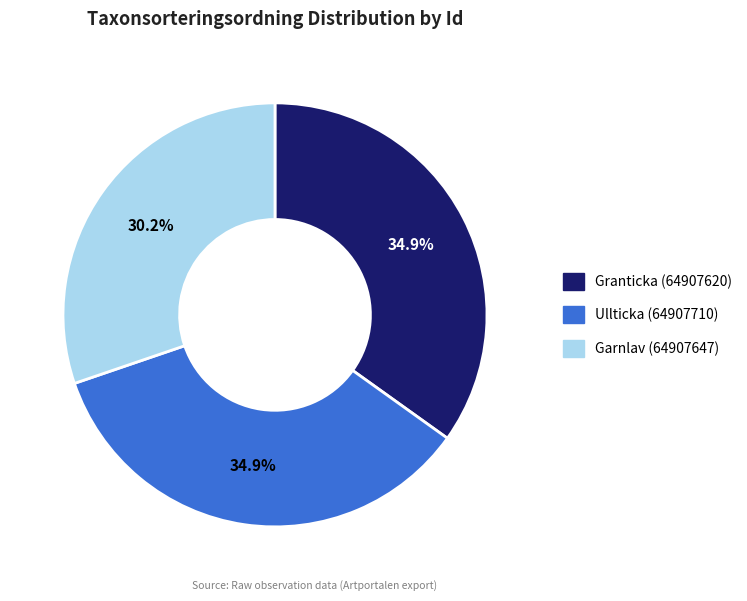

How many segments does this pie chart have?

3